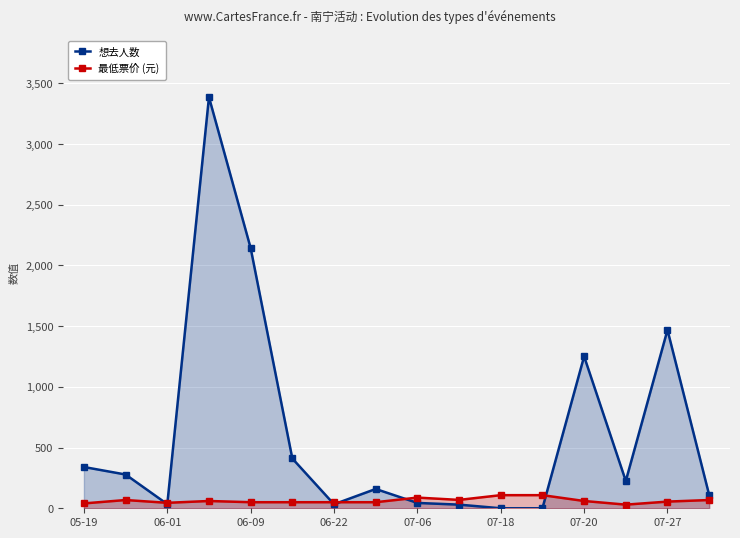

At which category does 想去人数 reach its first local valley?

06-01